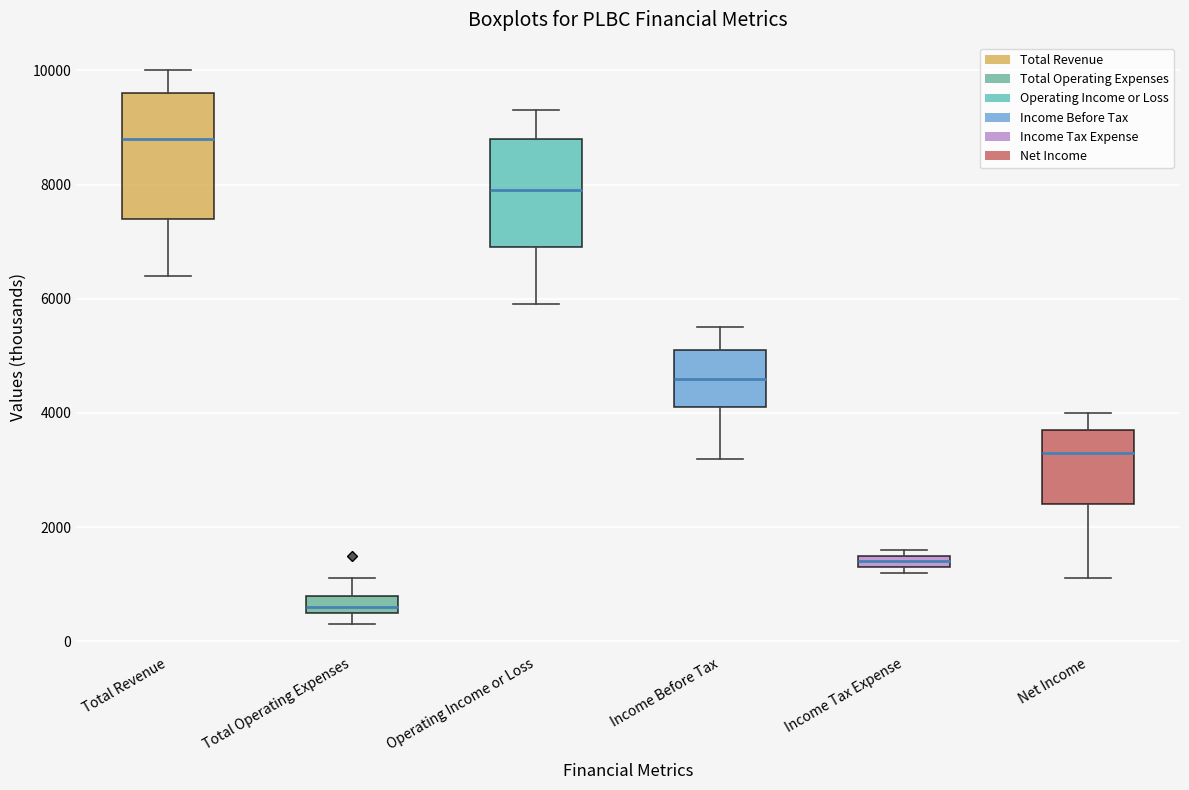

Which box's median line is the highest?

Total Revenue